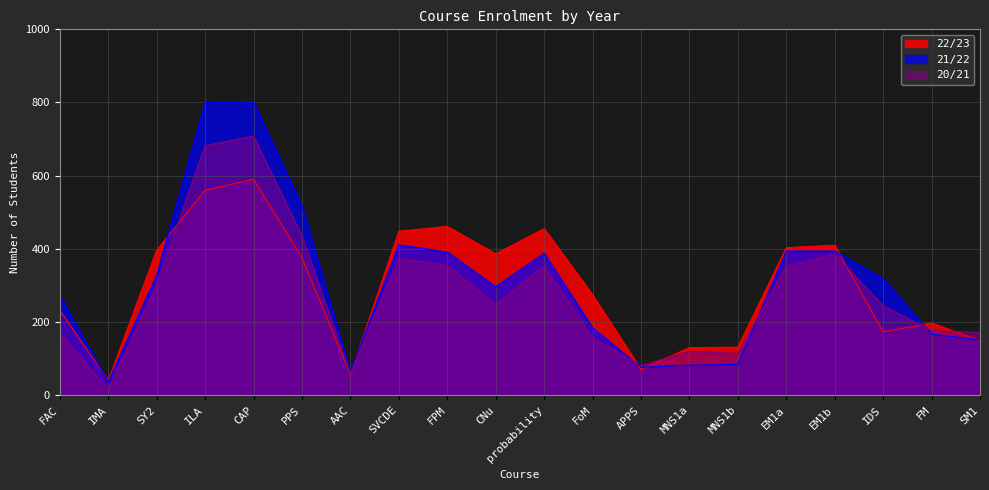

How many data points in 21/22 are less than 318?

10